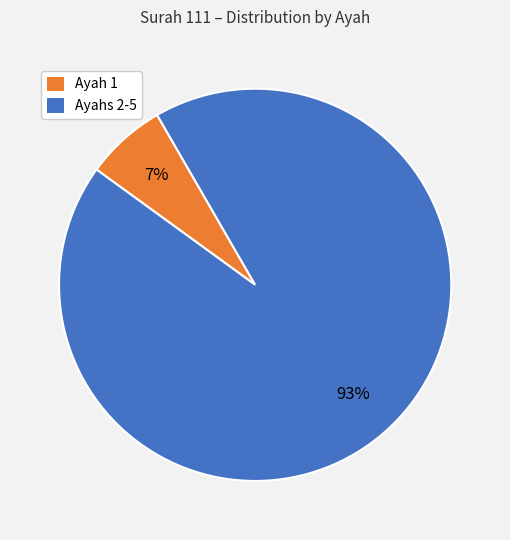

Does any single category account for the majority?

Yes